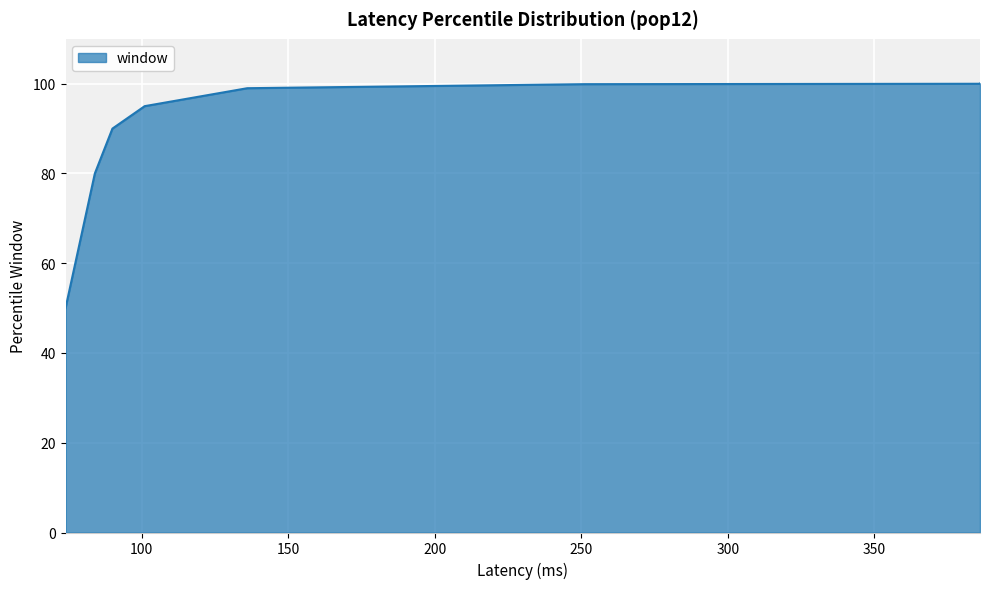

Rank the categories by value from lowest to highest.

74, 84, 90, 101, 136, 251, 386, 386, 386